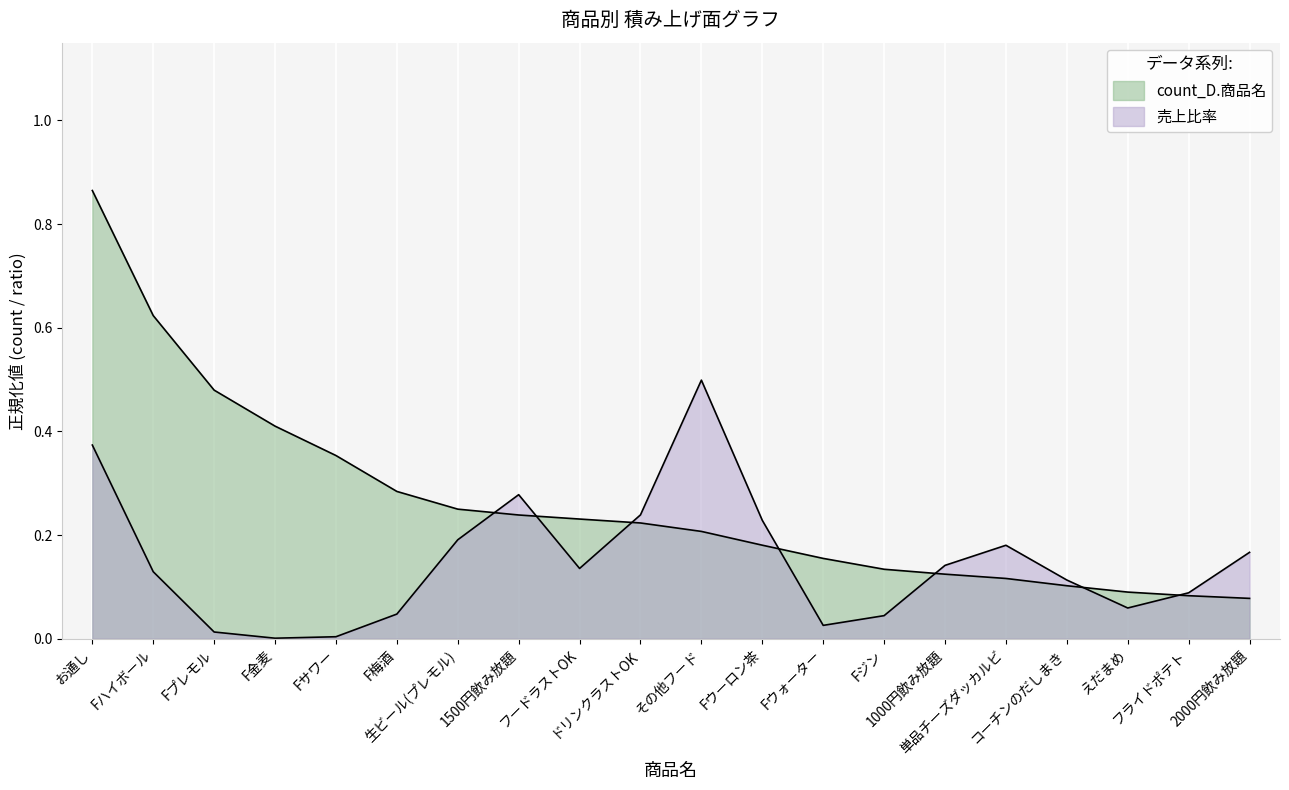

True or false: there are more than 1 points higher than both neighbors.

False